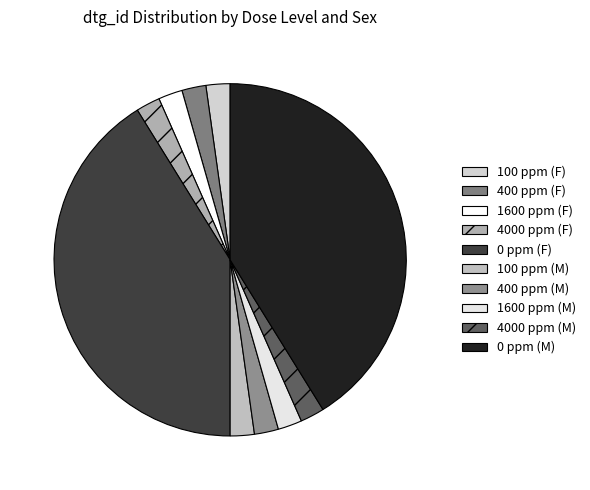

Which slice is the largest?

0 ppm (F)